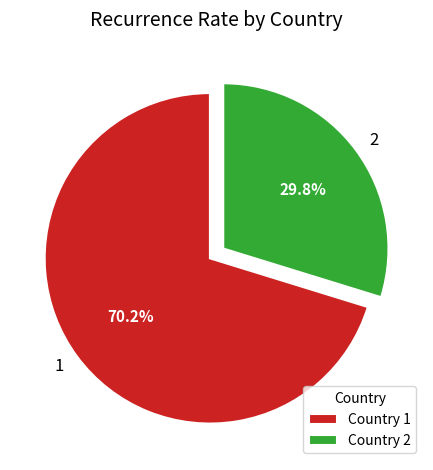

Does any single category account for the majority?

Yes